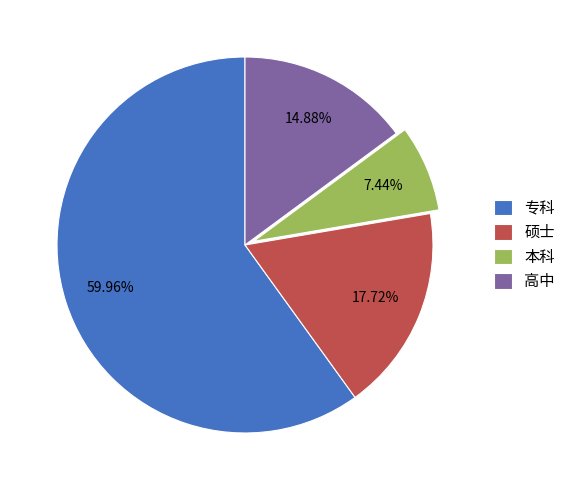

What is the smallest slice in the pie chart?

本科